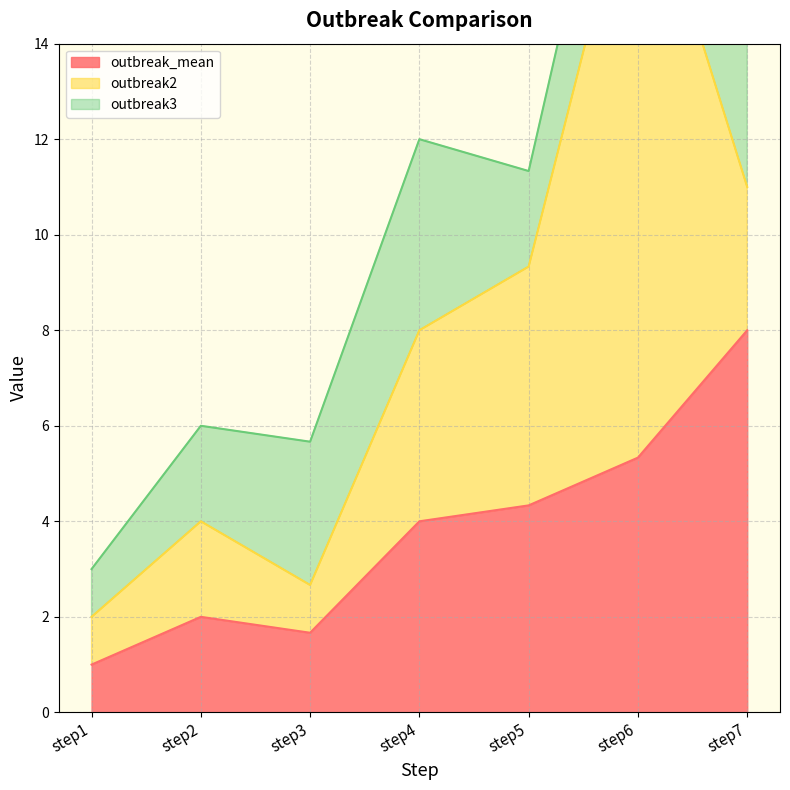

True or false: outbreak3 and outbreak_mean cross at least once.

False